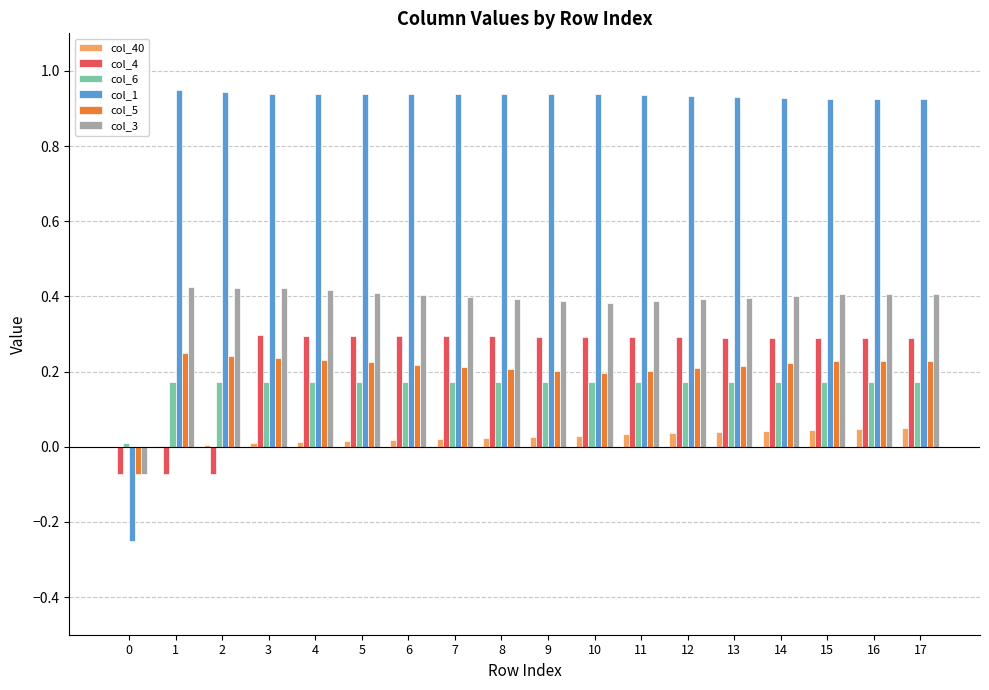

True or false: col_5 has a value of 0.2 at 11.

True